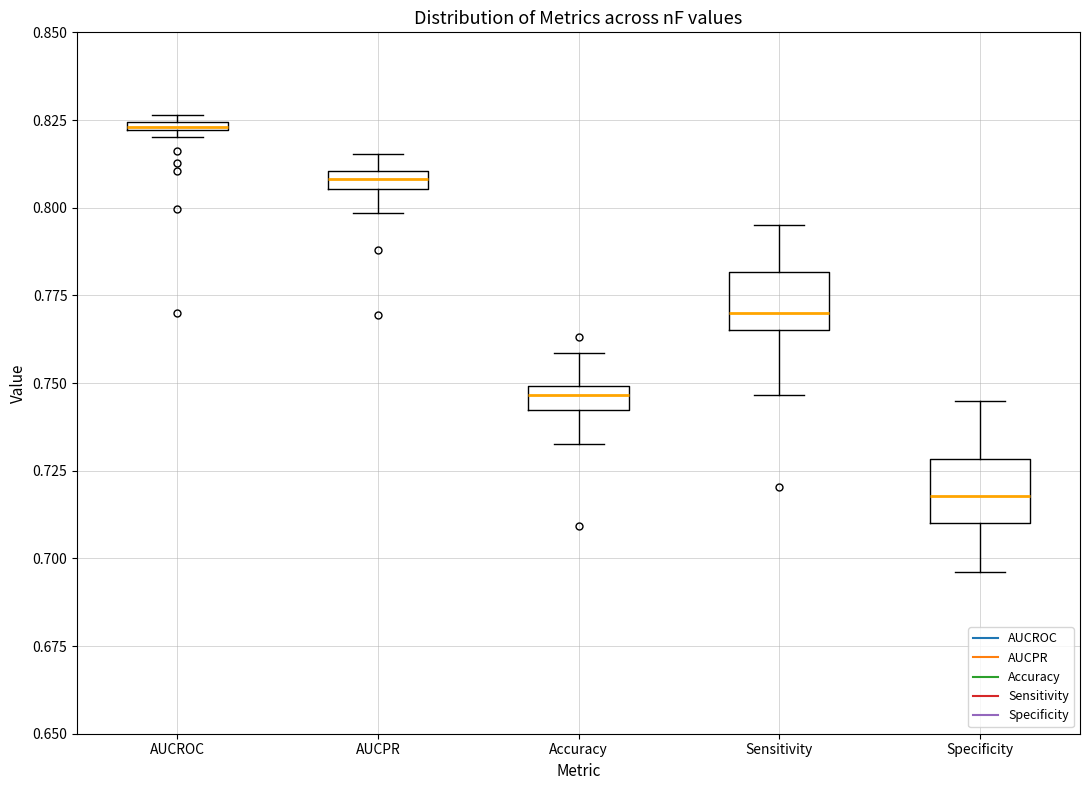

Where is the upper edge of the box for AUCPR on the y-axis? The values are not printed on the chart, so give them approximately, as read against the axis.

0.810